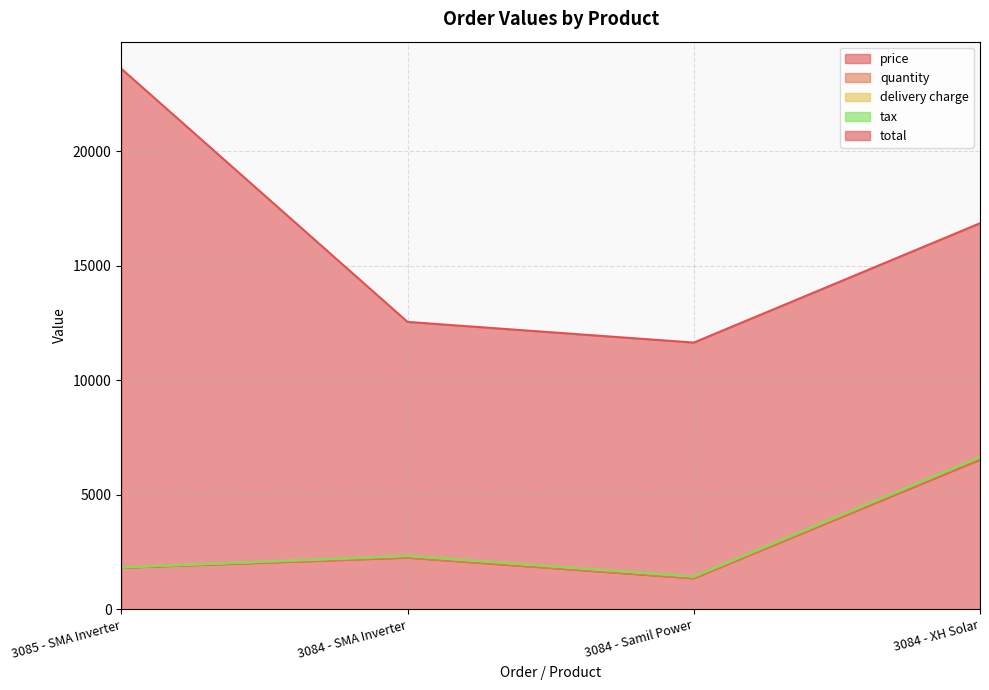

How many series are shown in this chart?

5